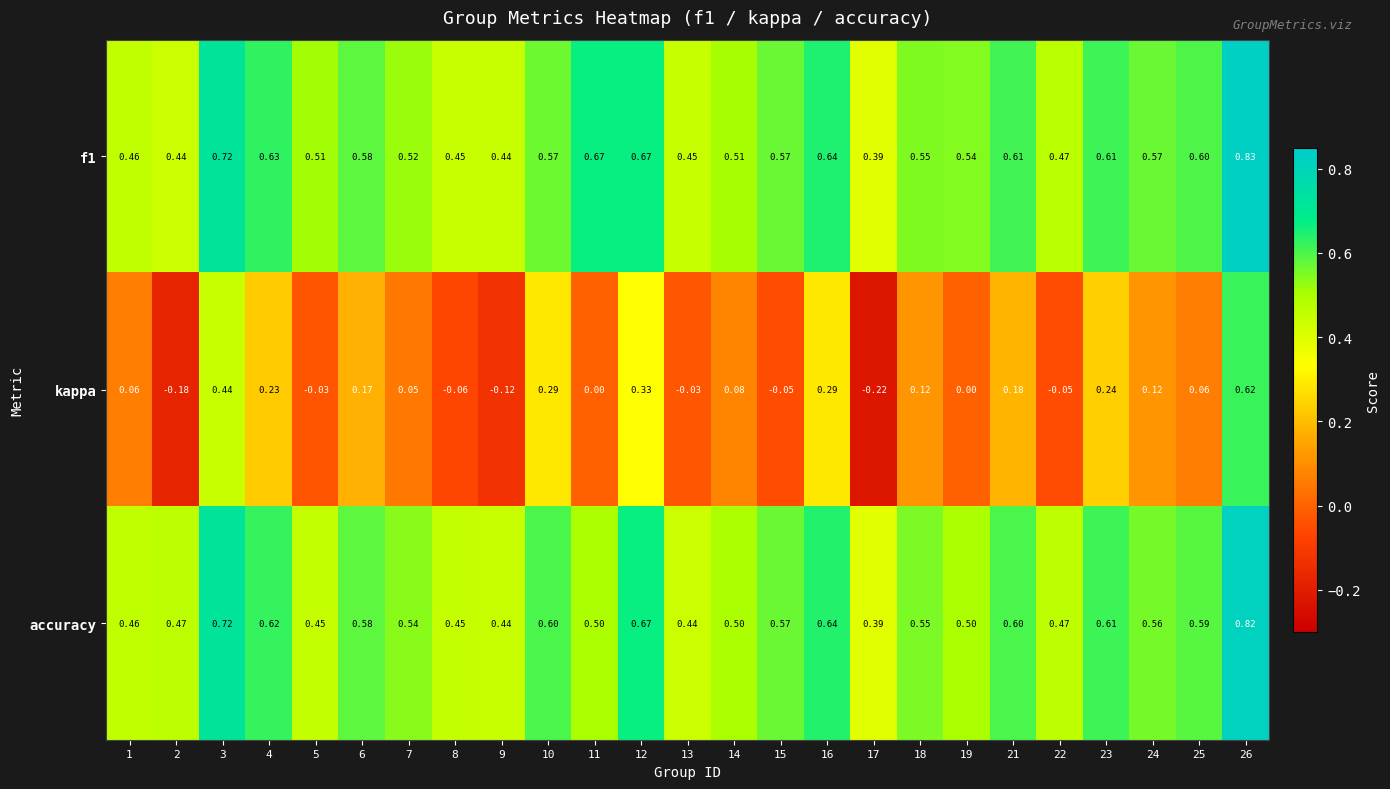

Which series changed the most between 4 and 19?

kappa